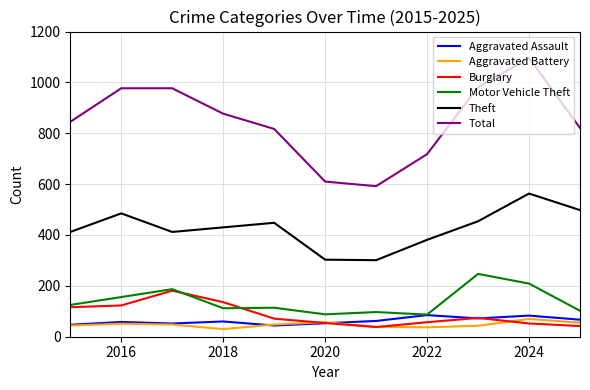

At how many categories does at least one series exceed 1077?

1